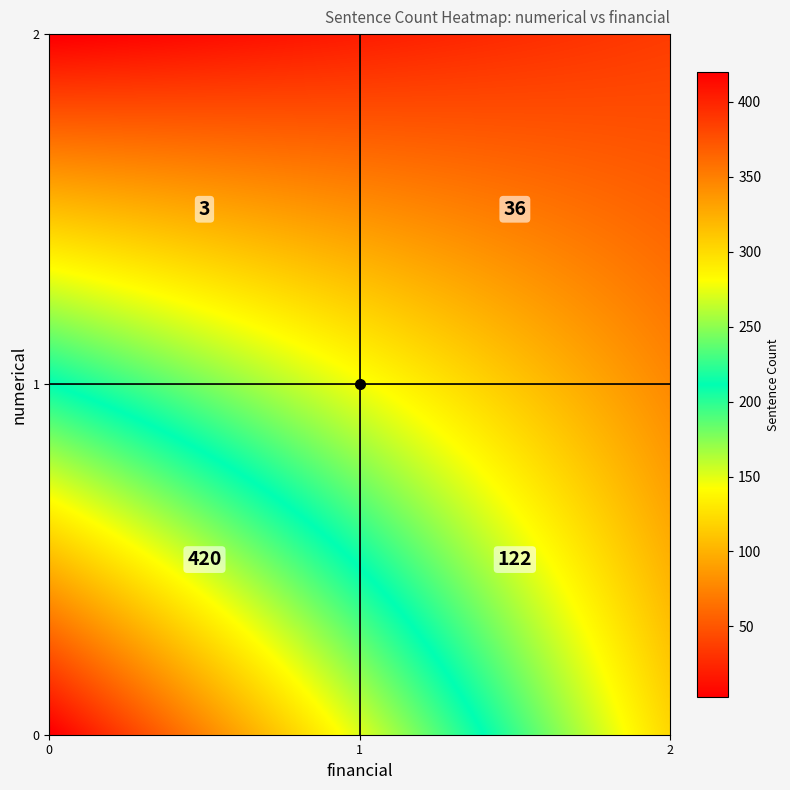

True or false: the data shows 36 at (1,1).

True